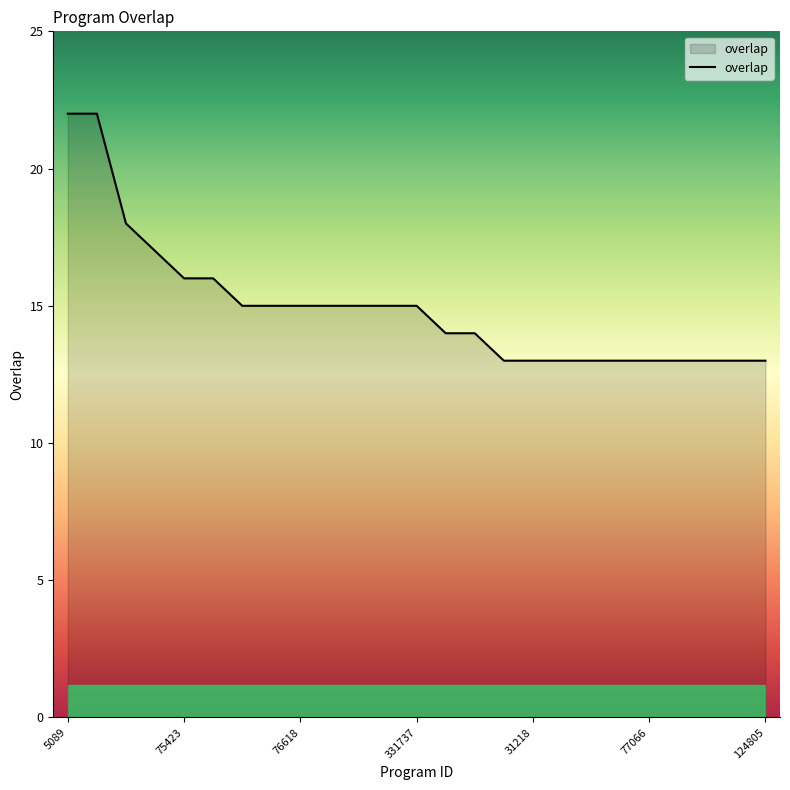

What is the minimum value shown in the chart?

13